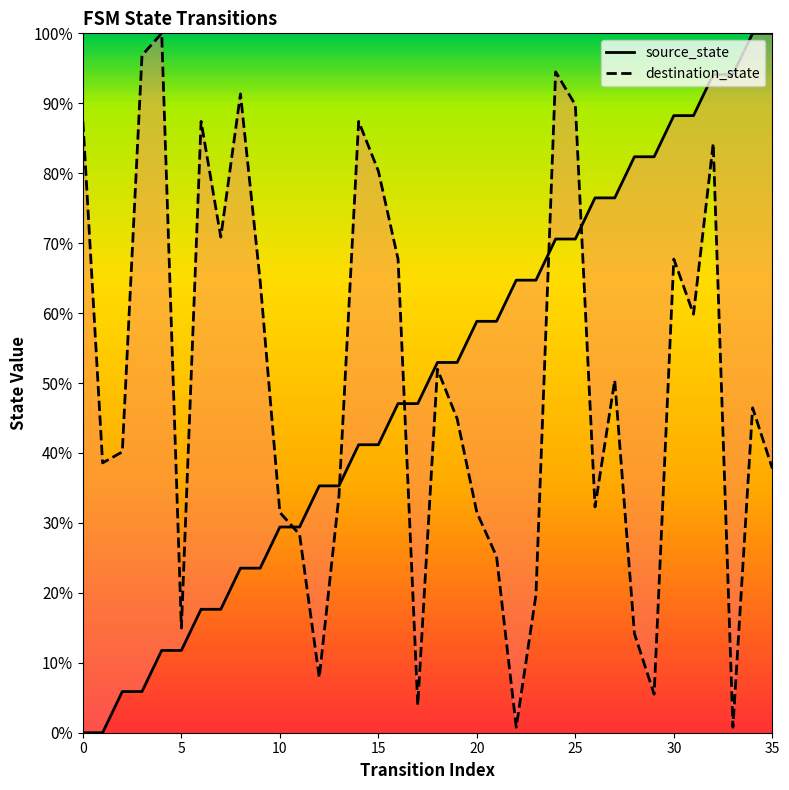

What is the sum of all source_state values?

1800.0